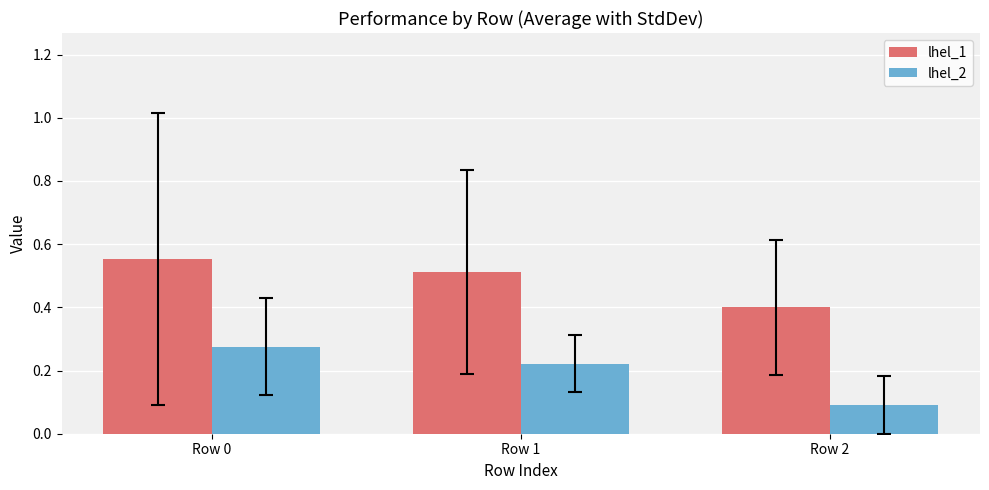

The lhel_1 series shows 0.4 at Row 2. True or false?

True